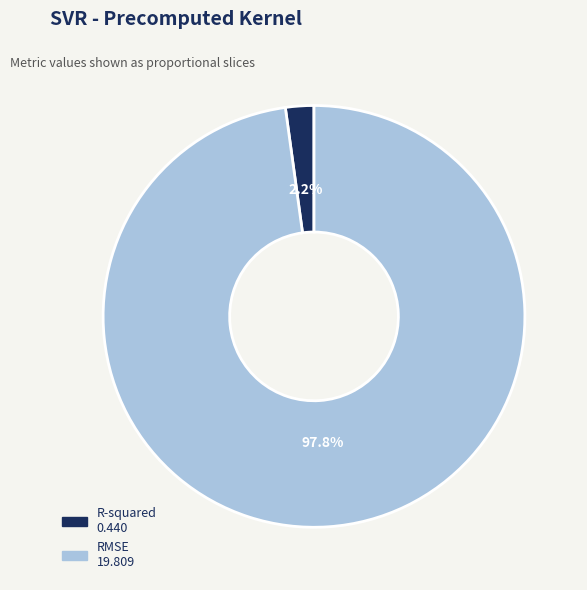

How many slices are in this pie chart?

2